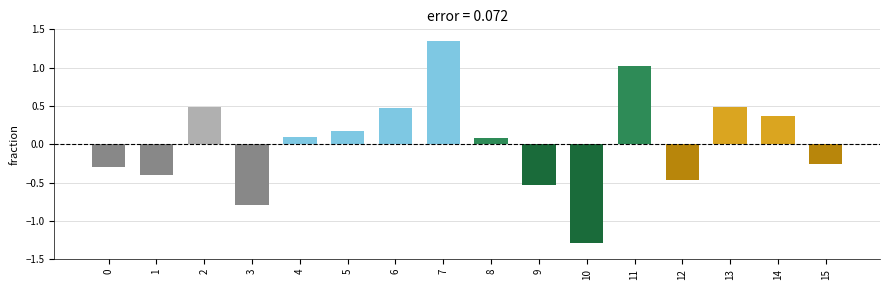

How many values are below zero?

7